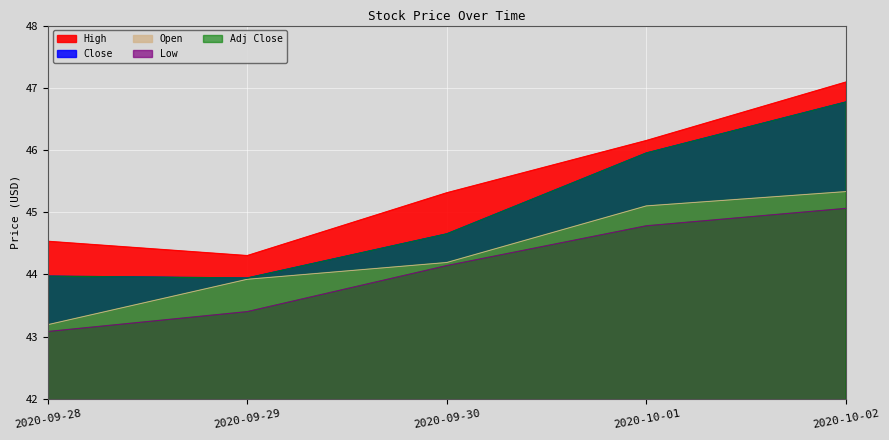

At which label is Open closest to 44?

2020-09-29